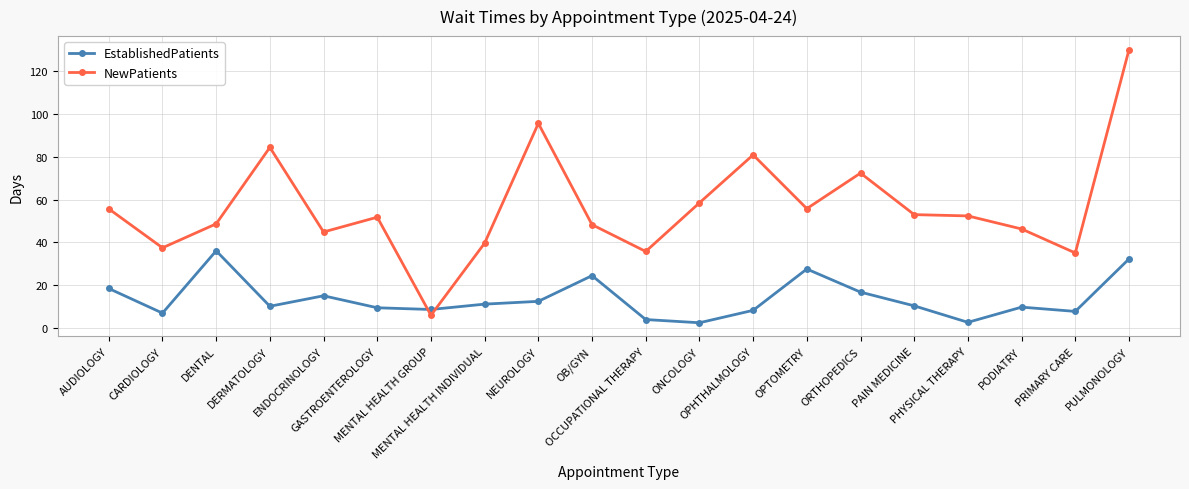

Where is the first local maximum for NewPatients?

DERMATOLOGY